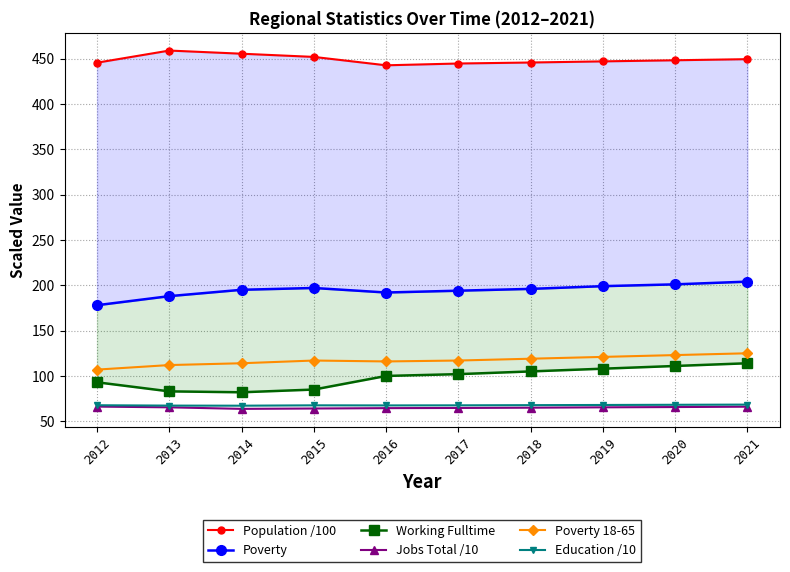

At which category does Poverty 18-65 reach its first local valley?

2016